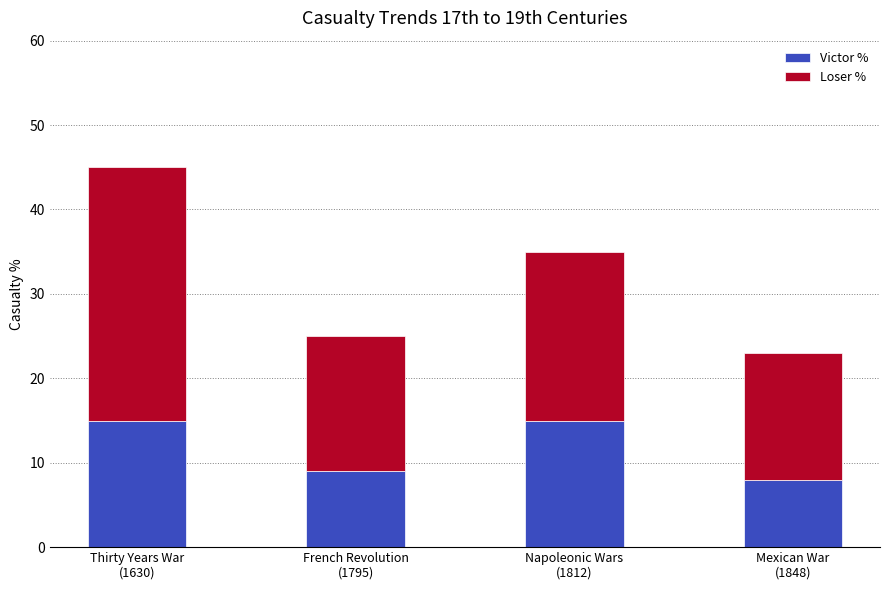

At which category is the sum across all series the highest?

Thirty Years War
(1630)